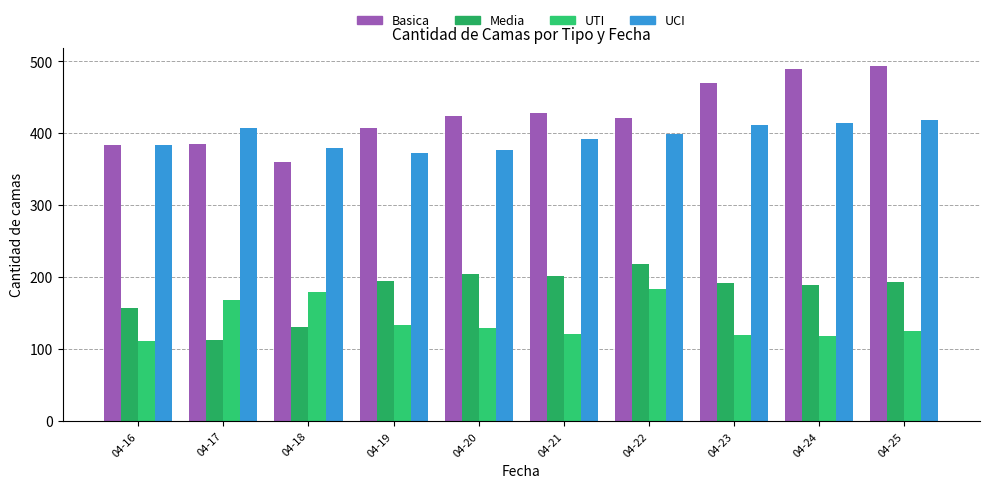

Reading left to right, list all the values displayed in this chart.

Basica: 384	385	360	407	424	428	422	470	489	494
Media: 157	113	131	195	204	202	219	192	189	193
UTI: 111	168	180	134	129	121	184	120	118	125
UCI: 384	407	380	373	377	392	399	411	415	418